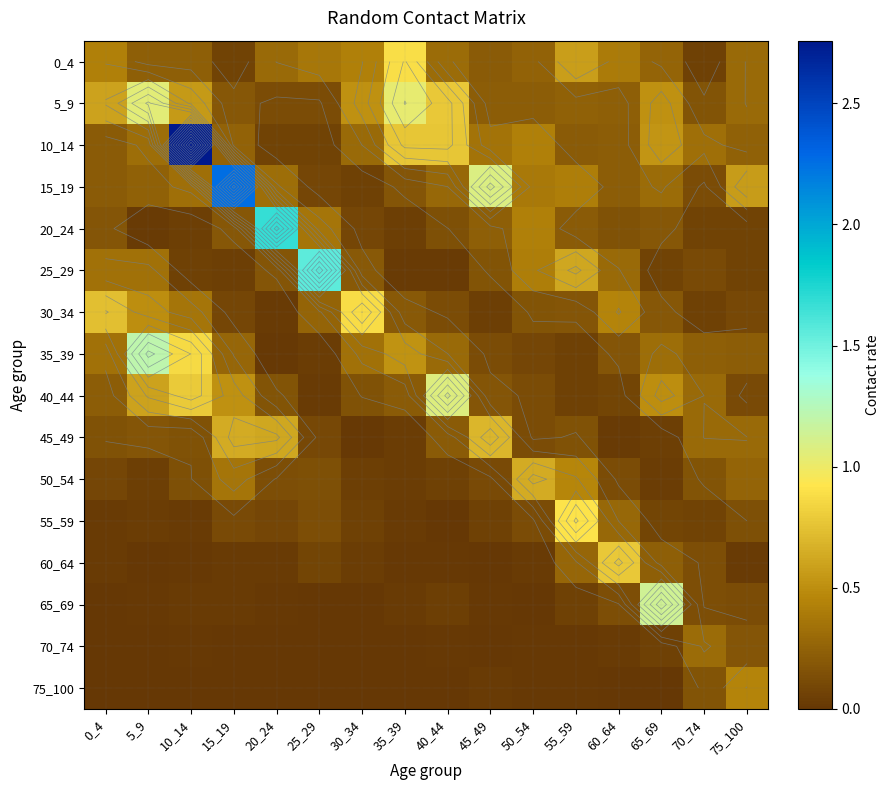

At which category is the sum across all series the highest?

10_14